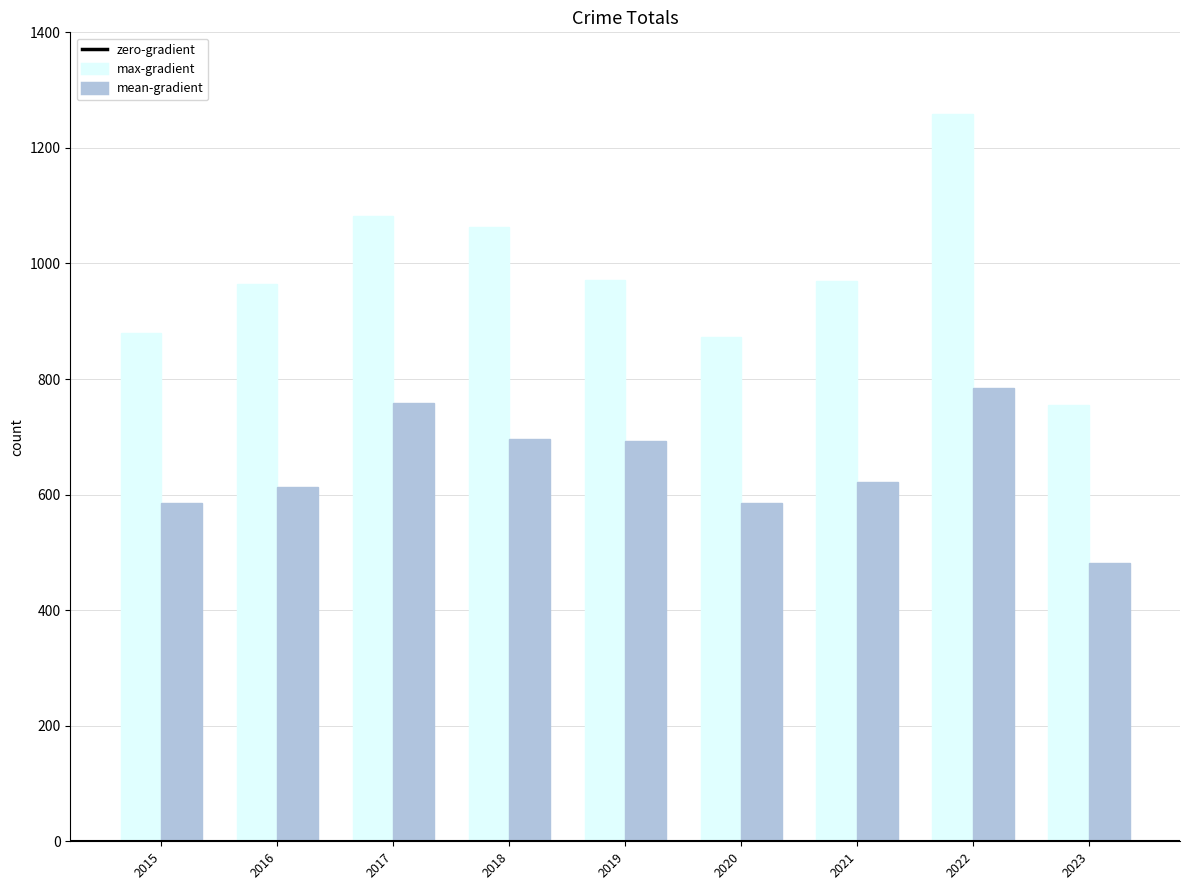

What is the difference between the maximum and minimum values in the max-gradient series?

503